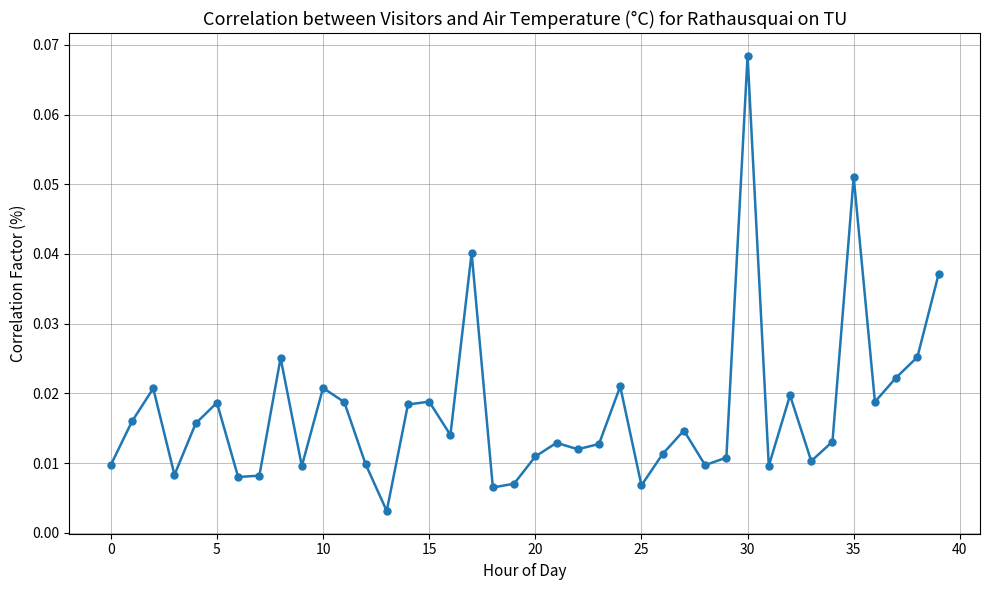

What is the sum of all values?

0.7